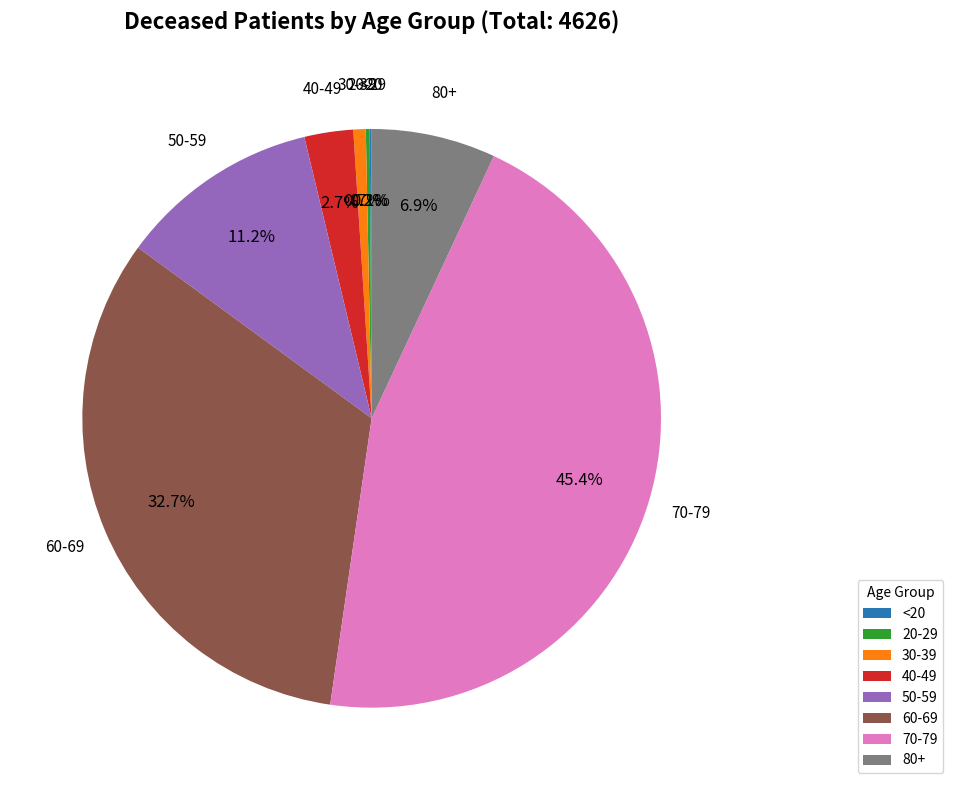

What is the total percentage of 40-49 and 70-79?

48.1%